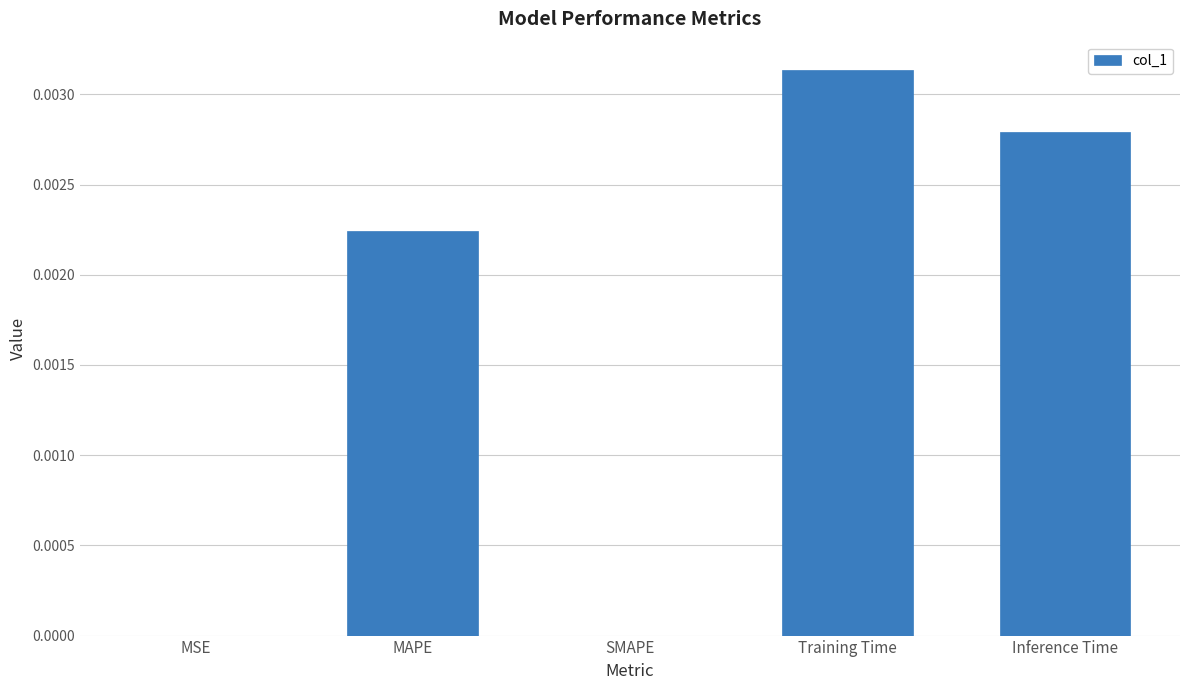

True or false: the data shows 0.0 at Training Time.

True